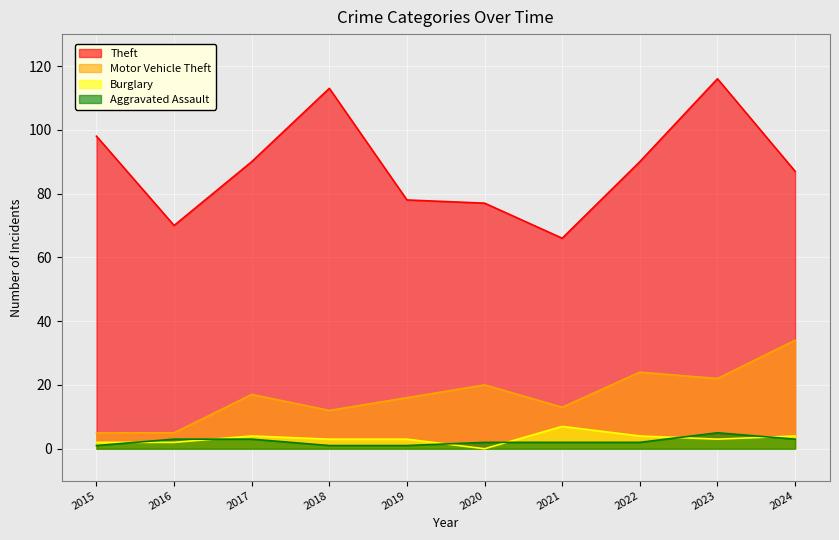

Which series has the widest spread of values?

Theft